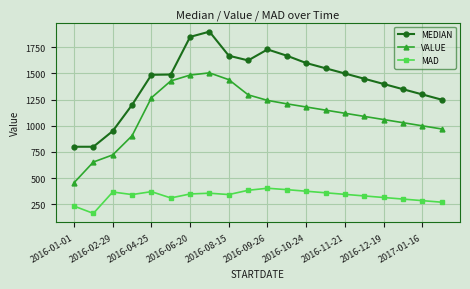

True or false: MAD and MEDIAN intersect in this chart.

False